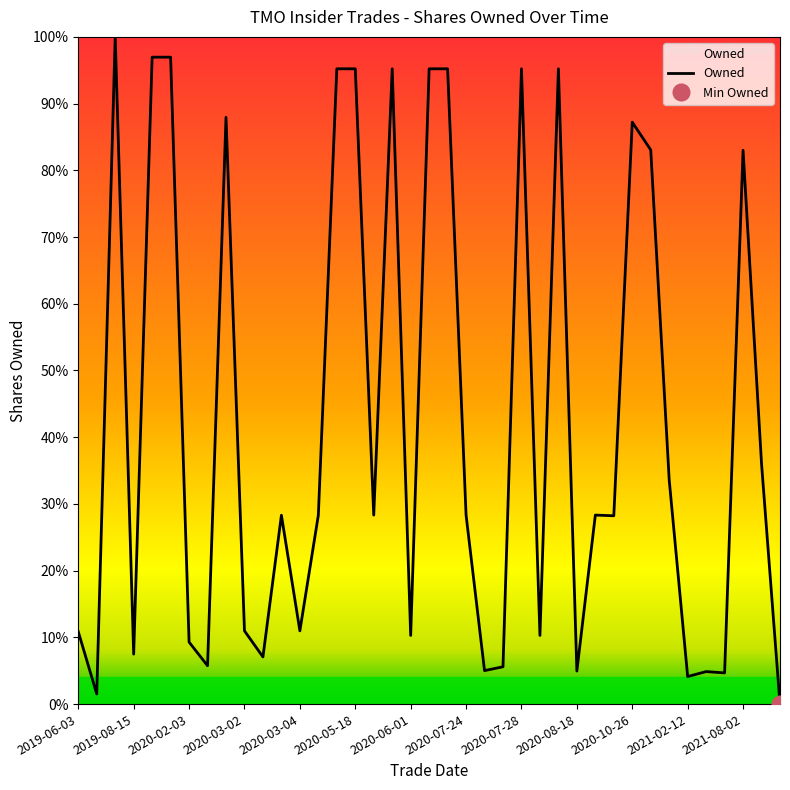

What is the average value?

42.4